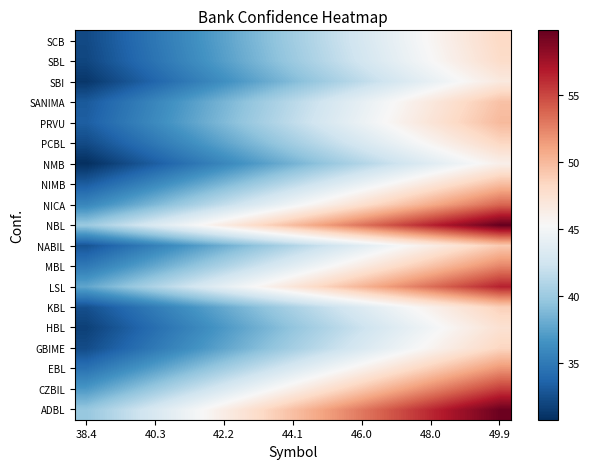

List the series in order of their peak value, highest first.

NBL, ADBL, LSL, CZBIL, NICA, MBL, EBL, PRVU, NIMB, SANIMA, NABIL, KBL, GBIME, PCBL, SCB, SBL, HBL, SBI, NMB